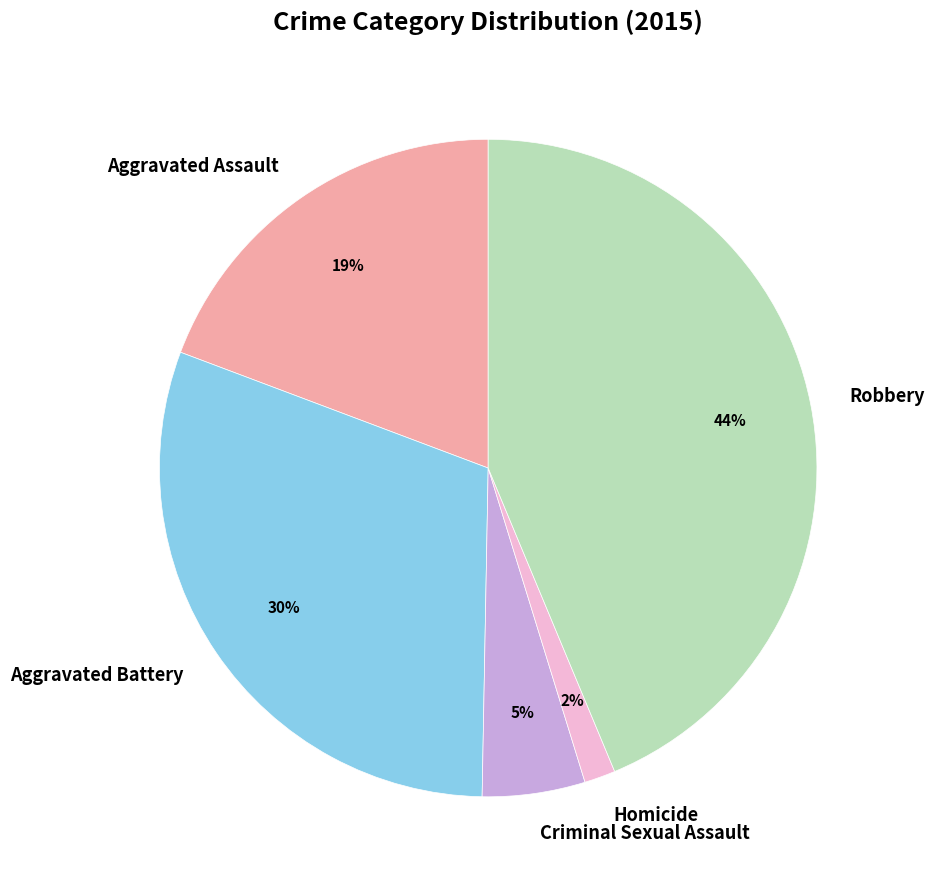

To the nearest percent, what is the combined percentage of Aggravated Assault and Robbery?

63%